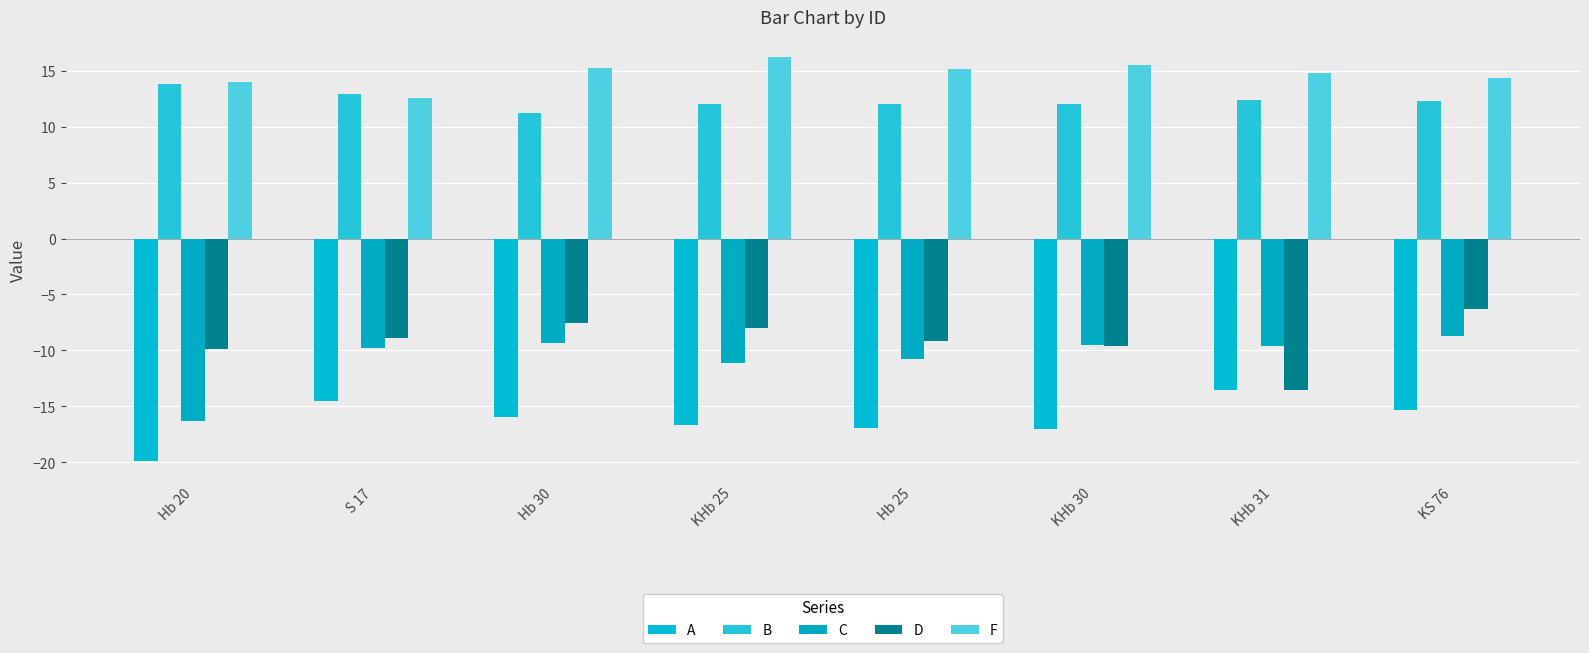

What is the value of the C bar at the 8th from the left?

-8.7